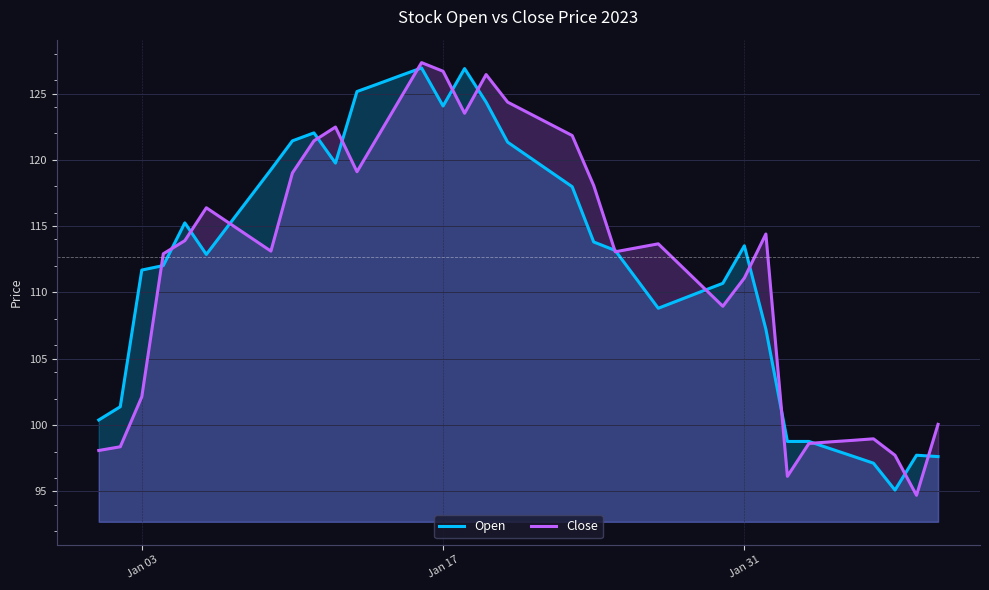

What is the greatest value displayed?

127.3